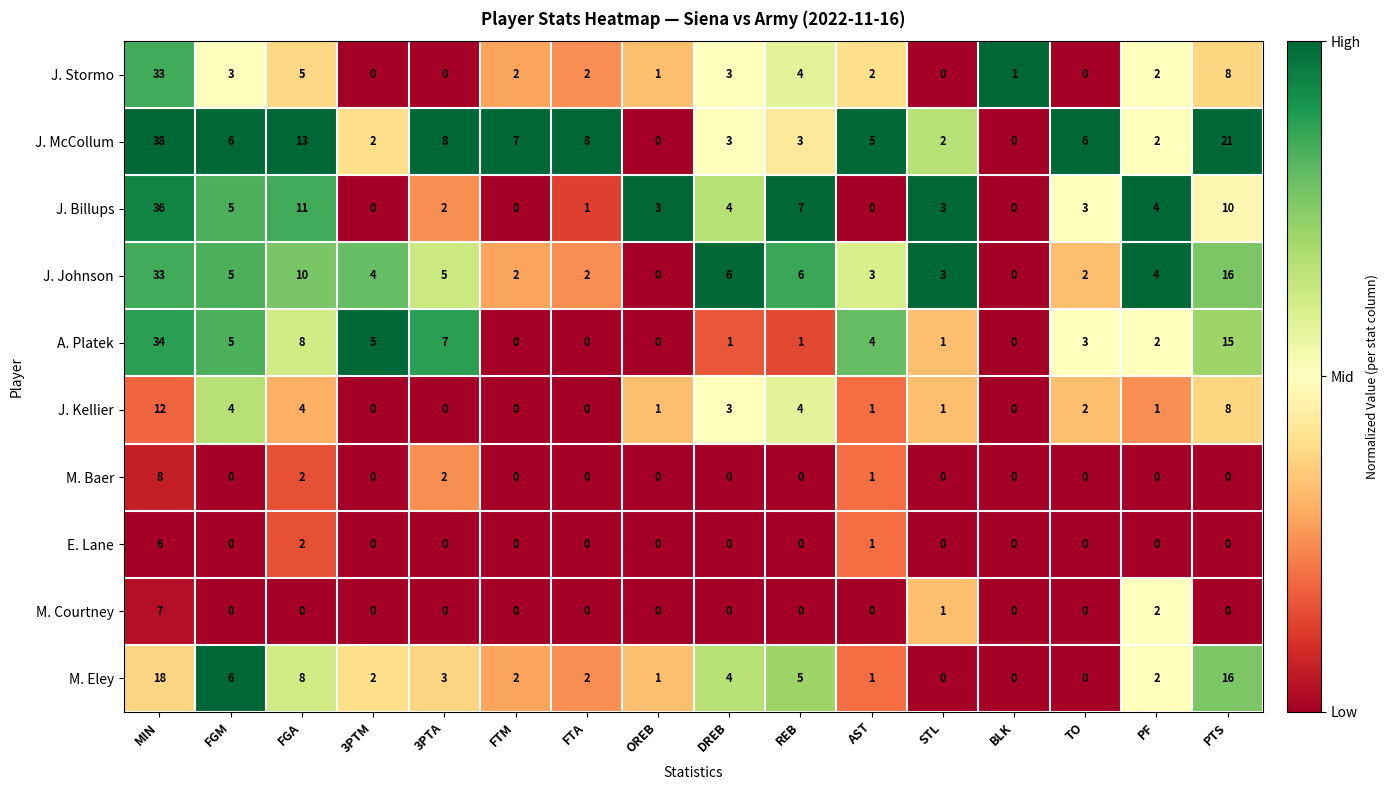

At how many categories does at least one series exceed 0?

16